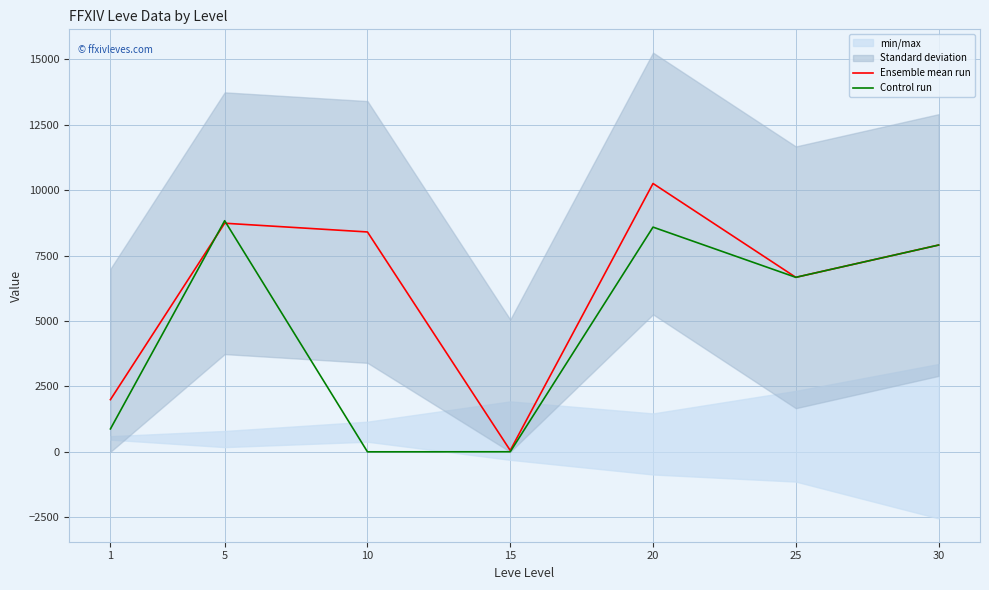

What is the highest value of the Control run series?

8829.2